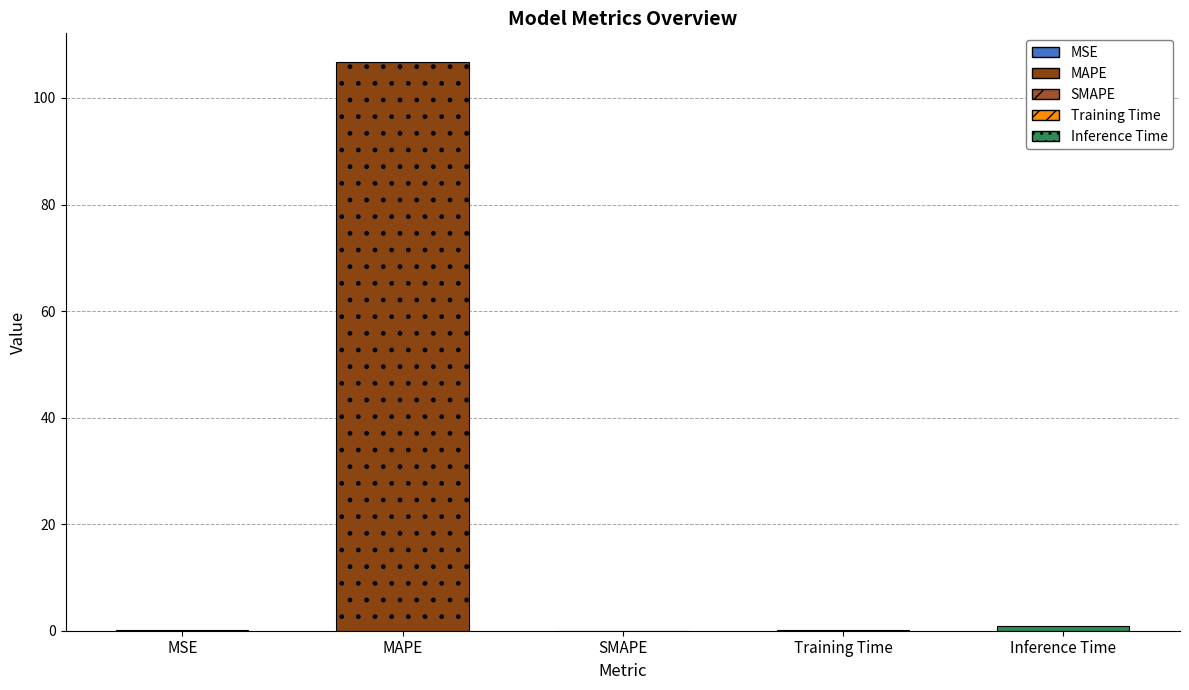

Reading right to left, what are all the values shown in this chart?

Inference Time=0.9	Training Time=0.1	SMAPE=0.0	MAPE=106.8	MSE=0.1